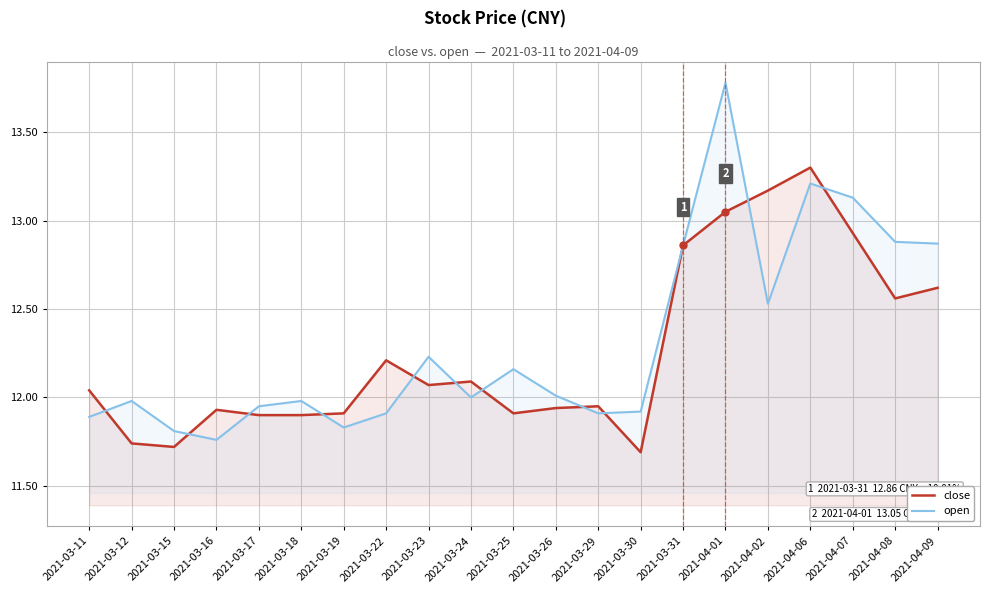

Count the number of categories in the chart.

21